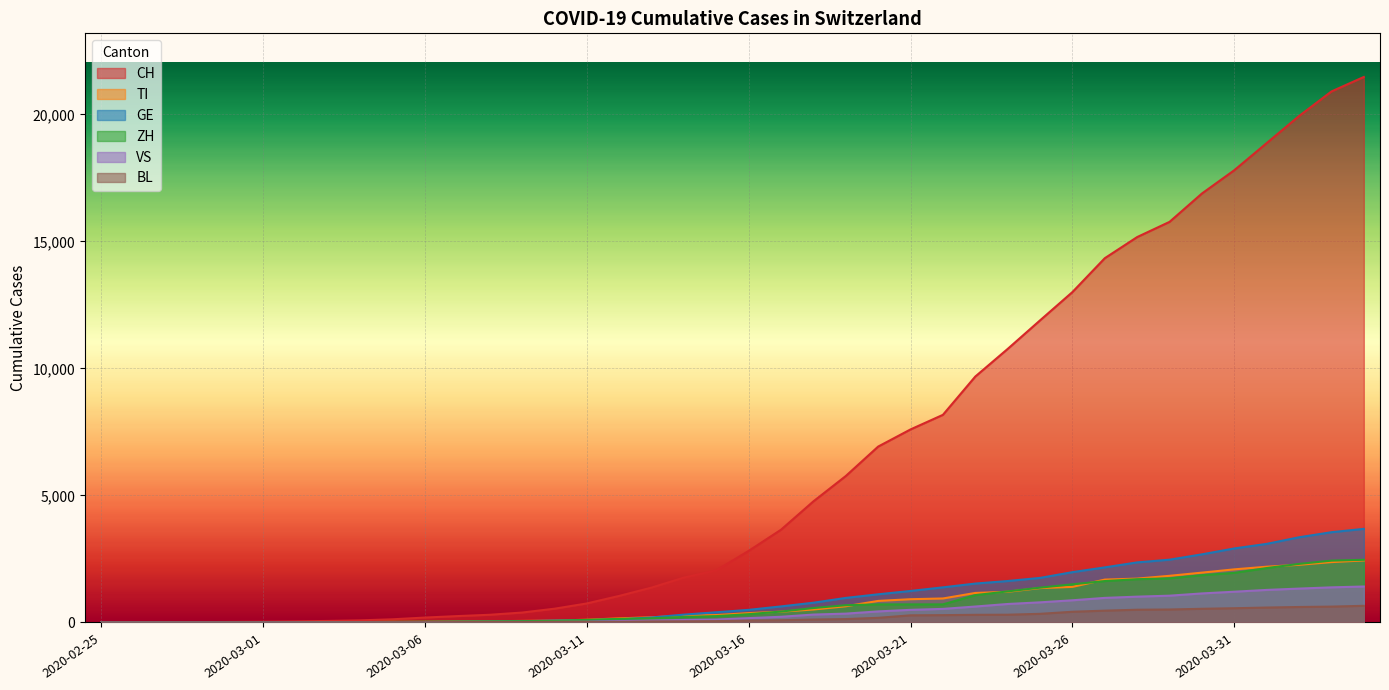

The ZH series shows 327 at 2020-03-16. True or false?

True